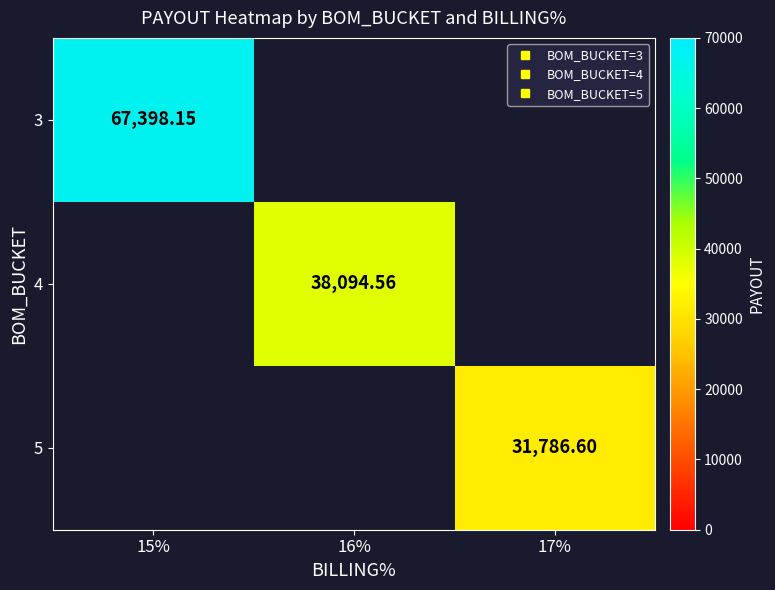

Is the value of 5 at 16% greater than the value of 3 at 16%?

No